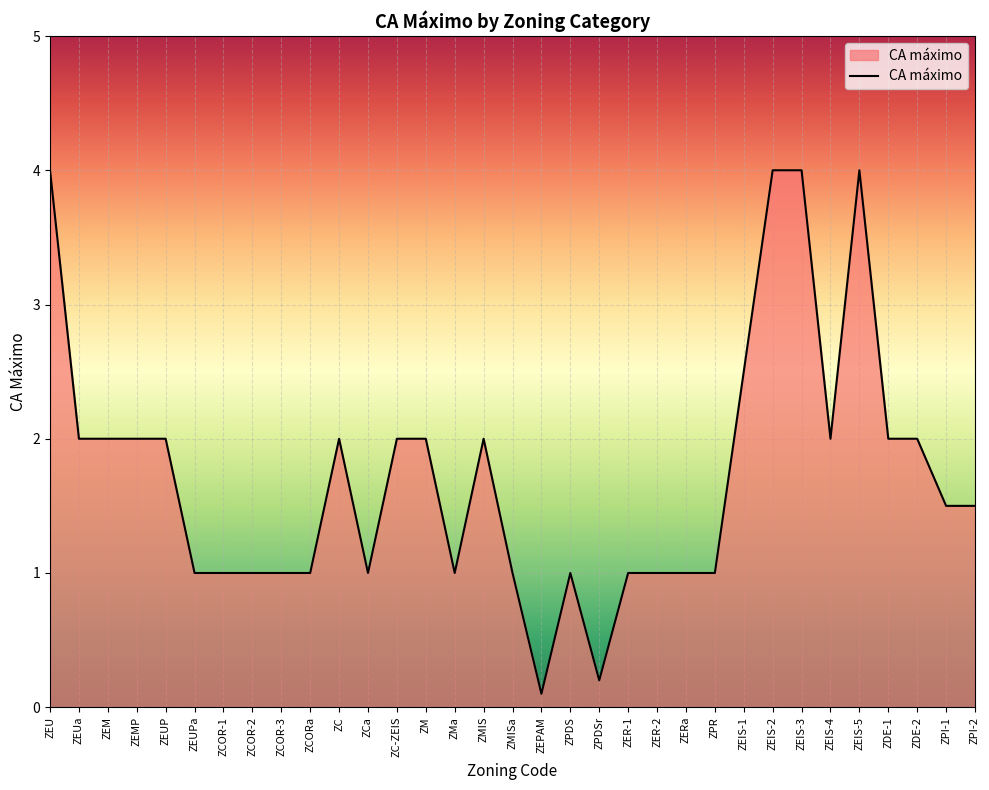

Read the value at ZCOR-1.

1.0